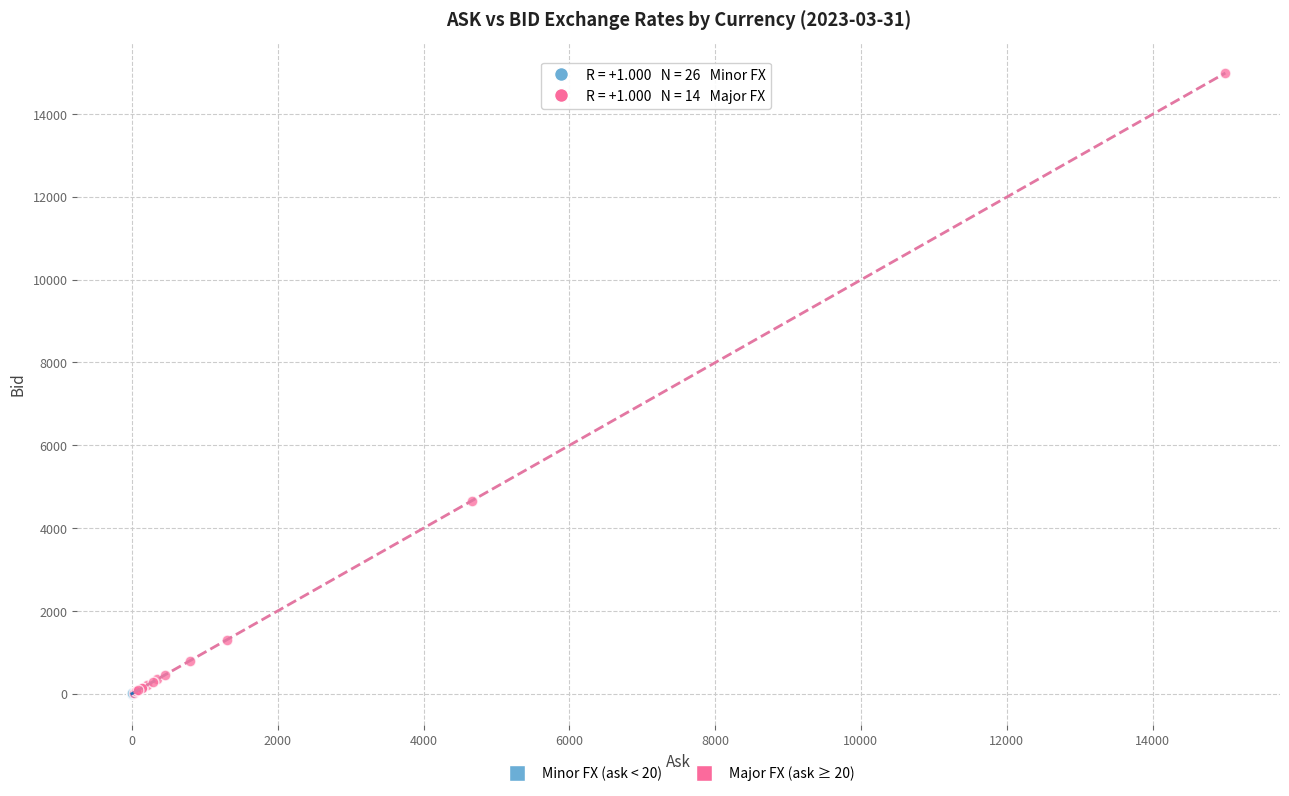

Which series reaches the maximum Y coordinate?

Major FX (ask ≥ 20)